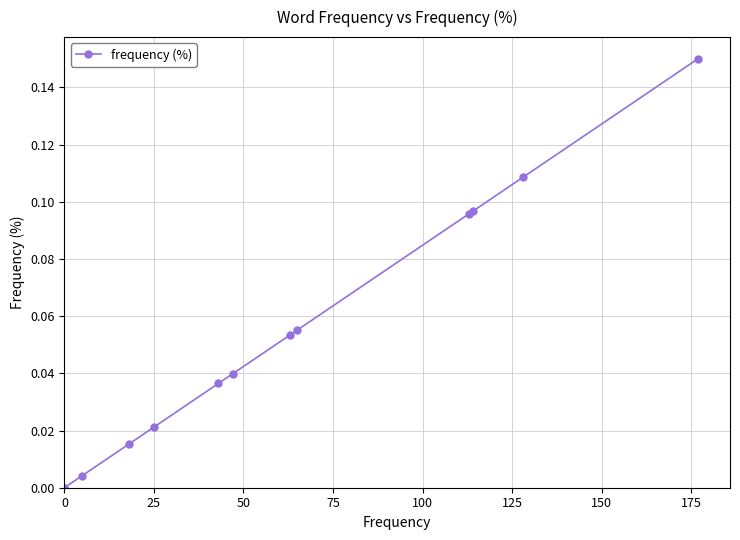

True or false: the data shows -0.1 at 0.

False